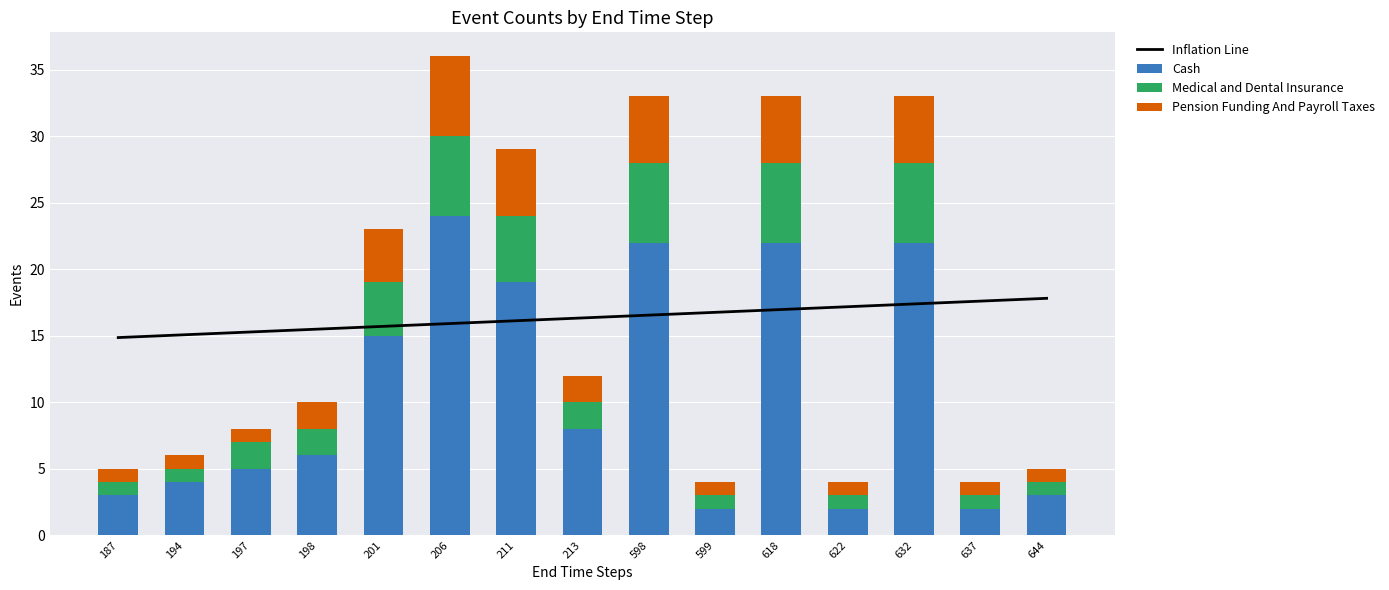

True or false: Medical and Dental Insurance has a value of 1 at 599.

True